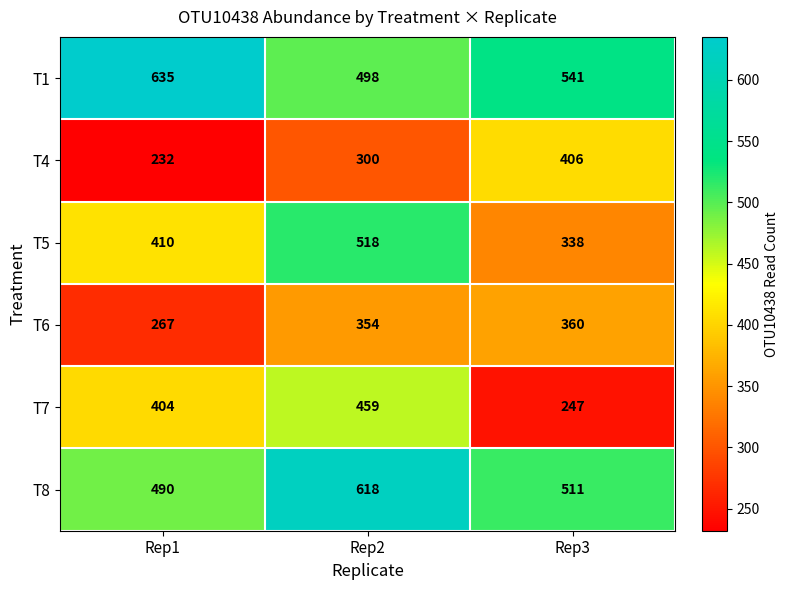

Rank the series by their maximum value, from lowest to highest.

T6, T4, T7, T5, T8, T1